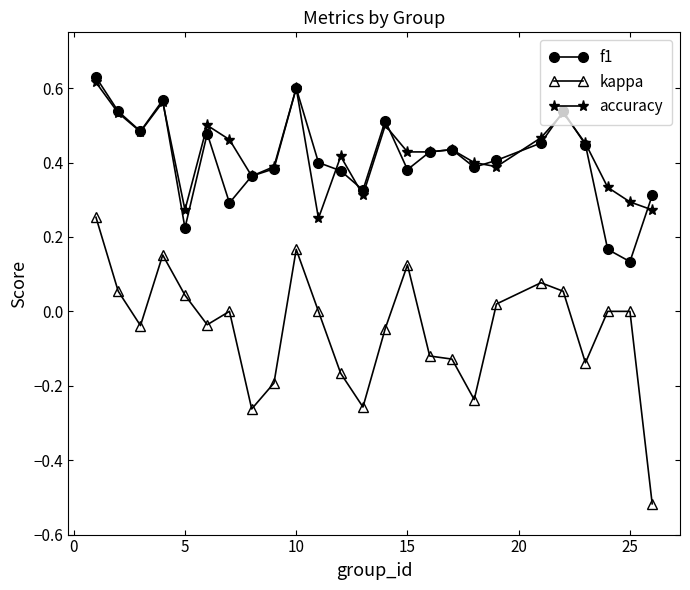

Which series has the widest spread of values?

kappa